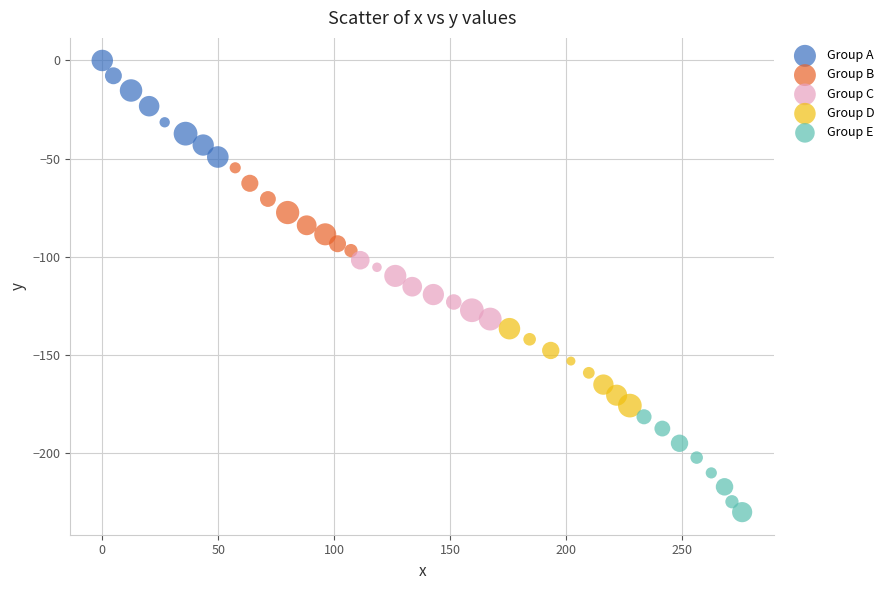

Which series reaches the minimum Y coordinate?

Group E